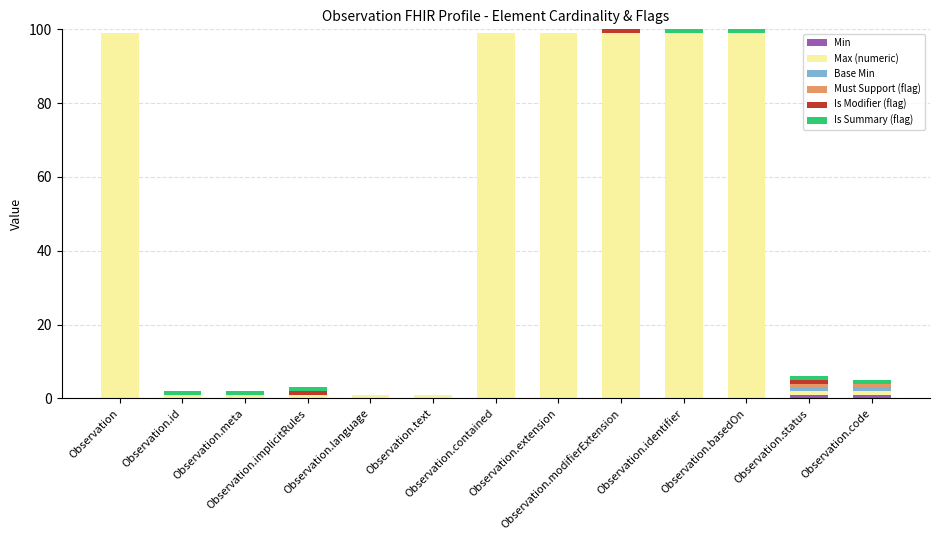

Count the number of categories in the chart.

13